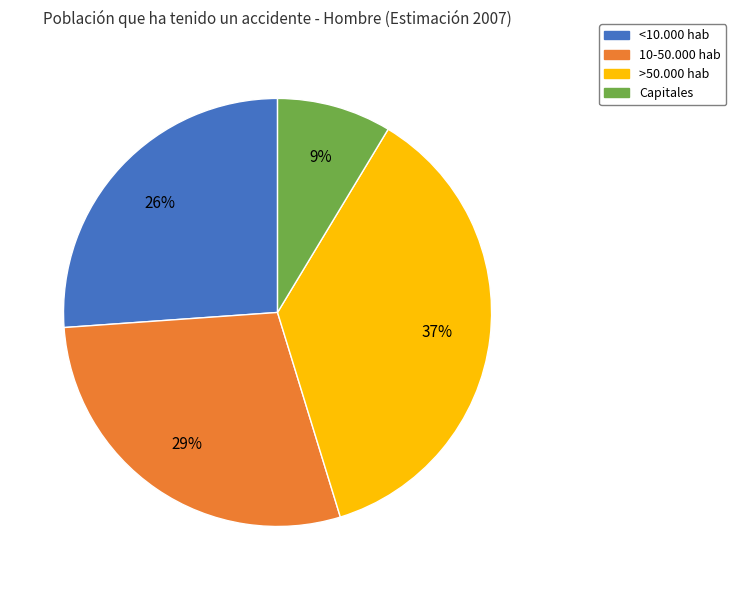

To the nearest percent, what is the difference between the Capitales and 10-50.000 hab slice percentages?

20%